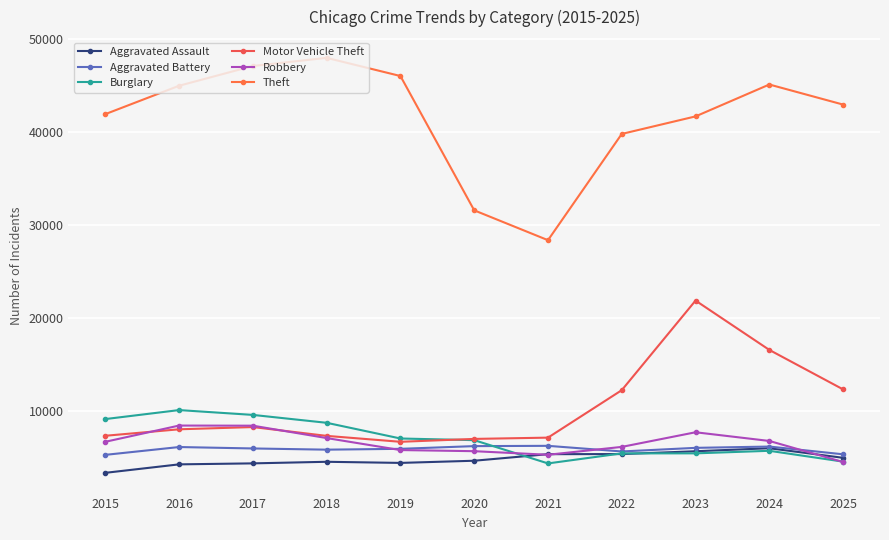

What is the approximate value of Theft at 2015, to the nearest 100?

41900